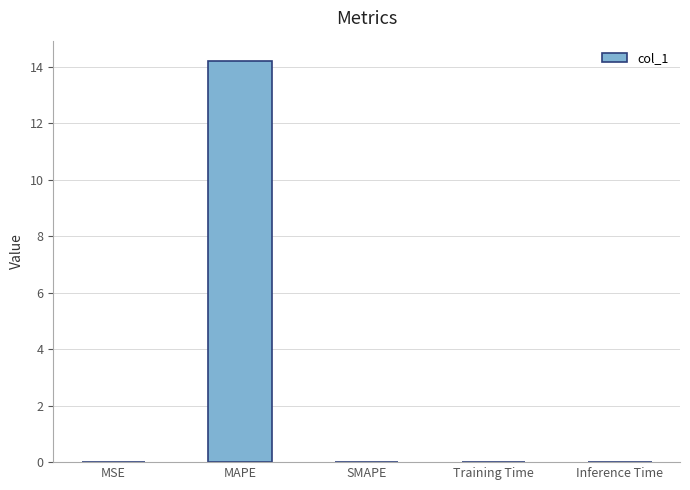

Which label corresponds to the largest value in the chart?

MAPE